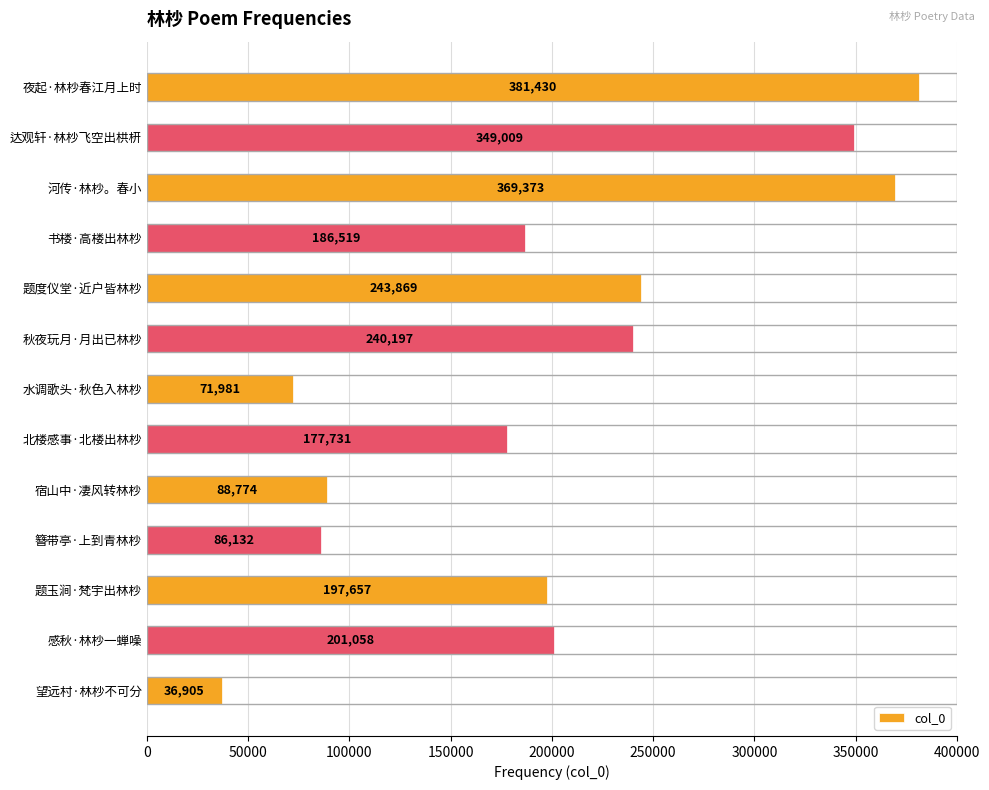

What is the difference between the maximum and minimum values?

344525